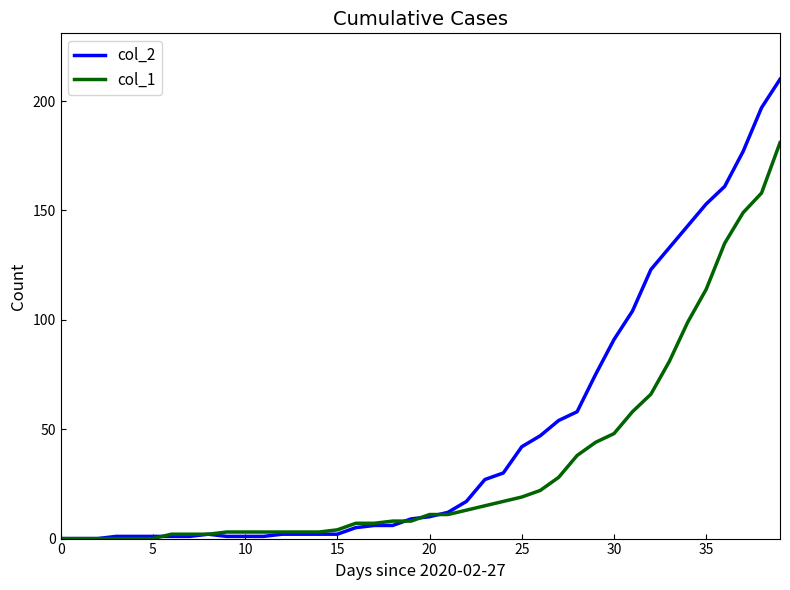

How many categories are shown in the chart?

40